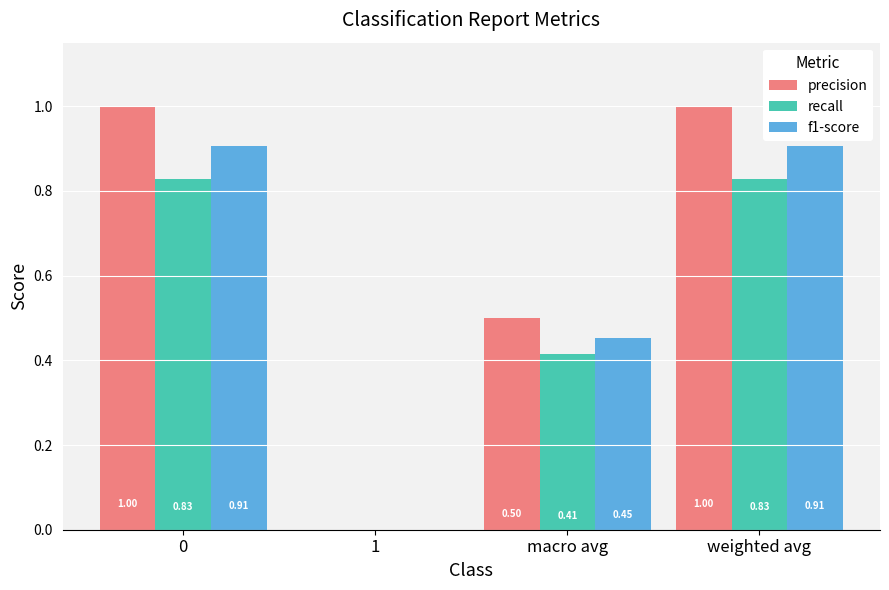

The value of precision at macro avg is 0.5. True or false?

True